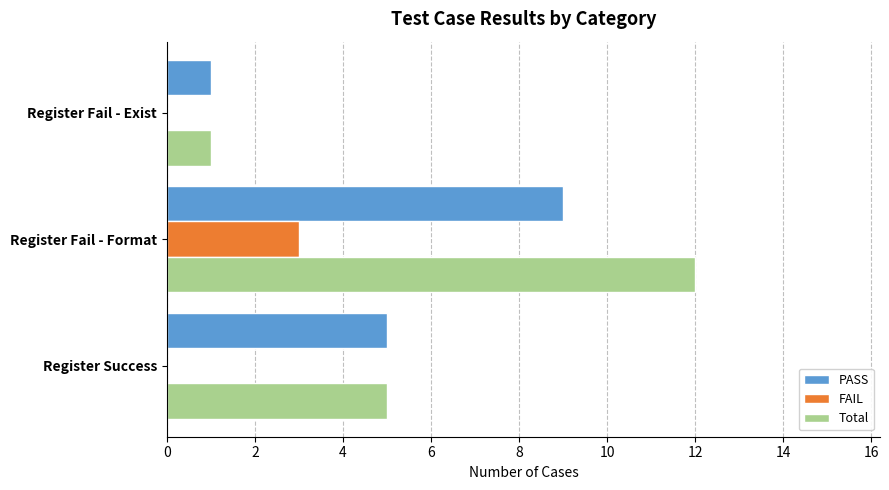

What is the sum of all FAIL values?

3